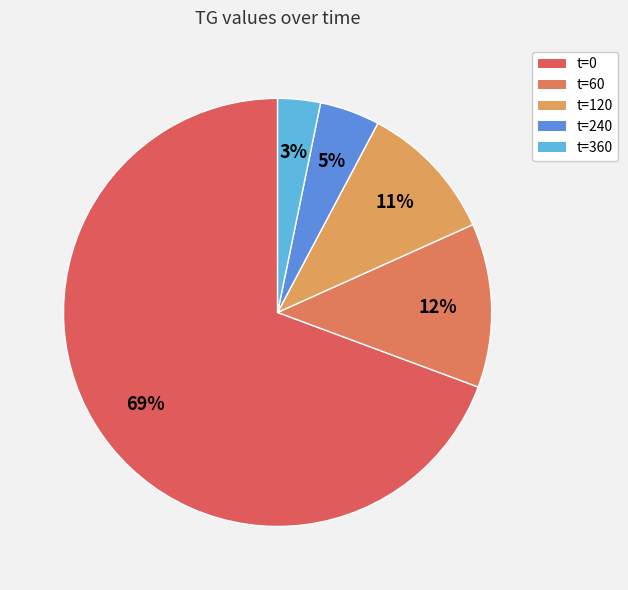

How many slices are in this pie chart?

5